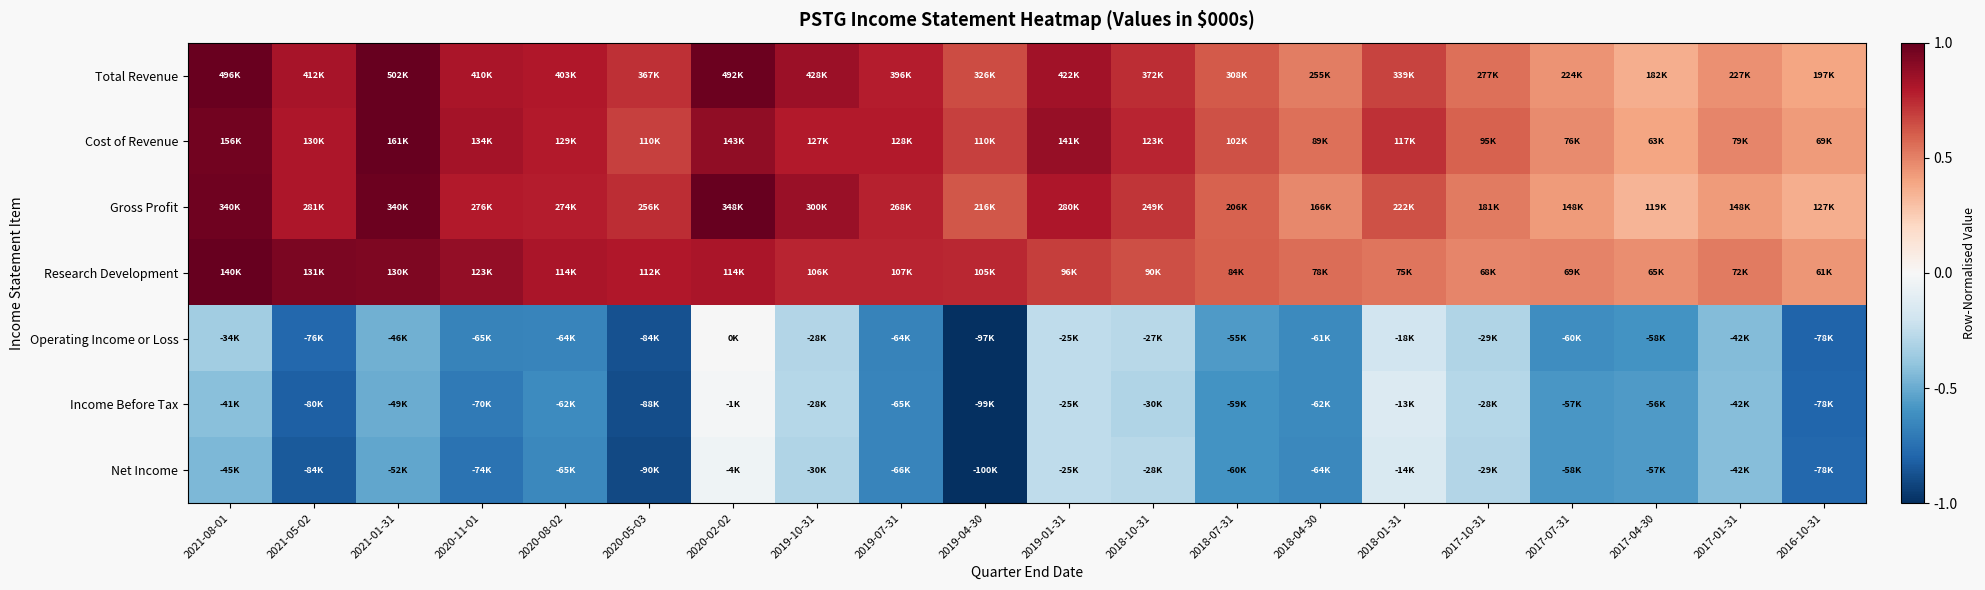

At which category is the sum across all series the highest?

2020-02-02